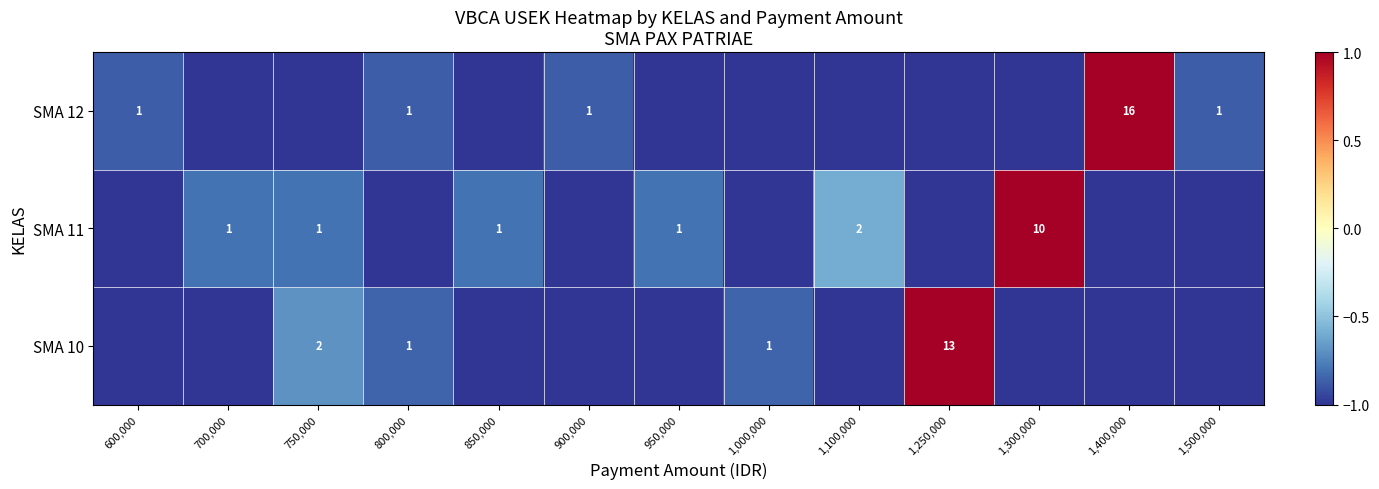

The value of SMA 11 at 1,100,000 is 2. True or false?

True